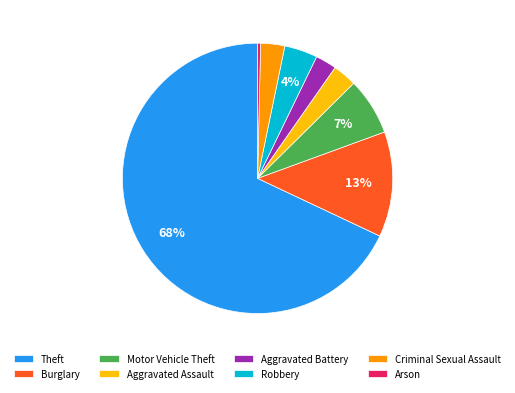

Combined, do Burglary and Motor Vehicle Theft account for over 50%?

No